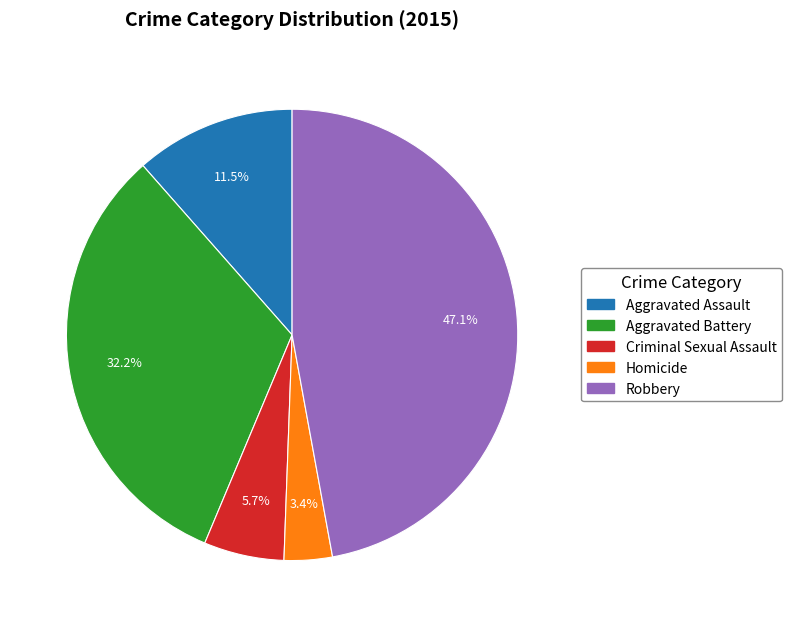

To the nearest percent, what portion does Homicide represent?

3%